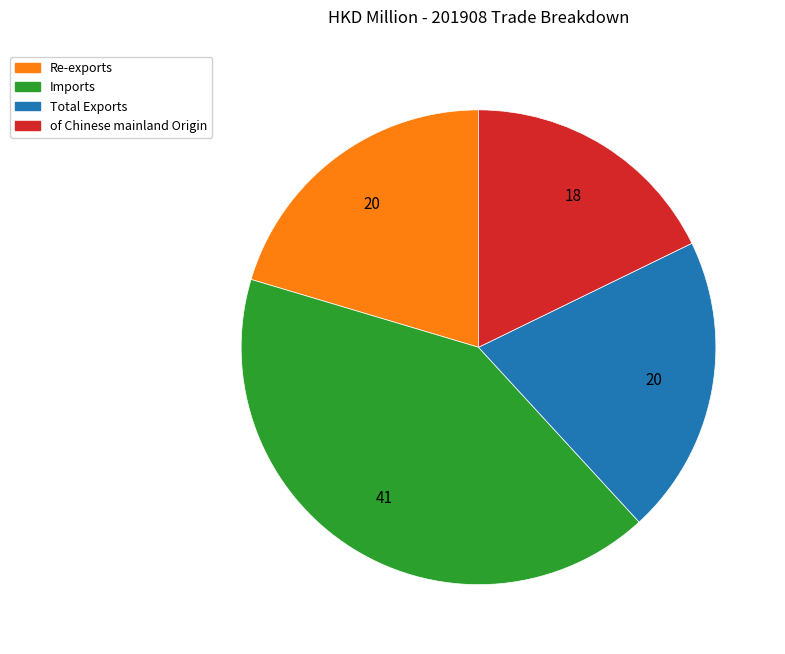

True or false: Total Exports accounts for 20% of the total.

True